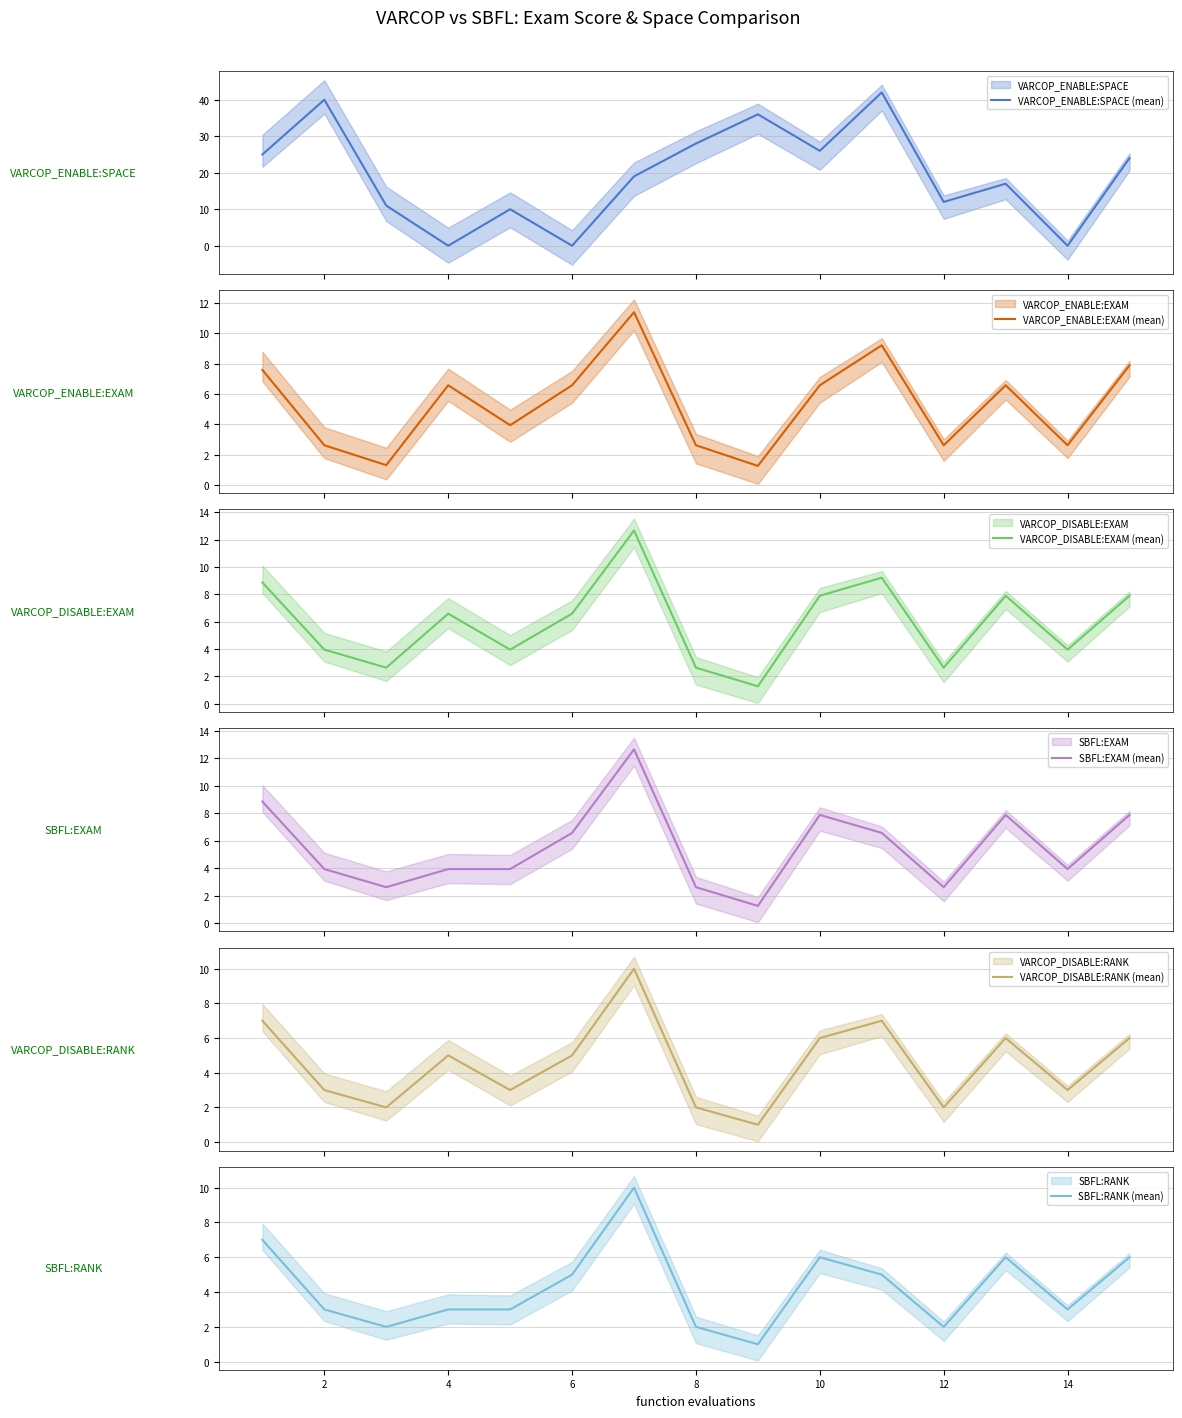

What is the maximum value for VARCOP_ENABLE:SPACE (mean)?

42